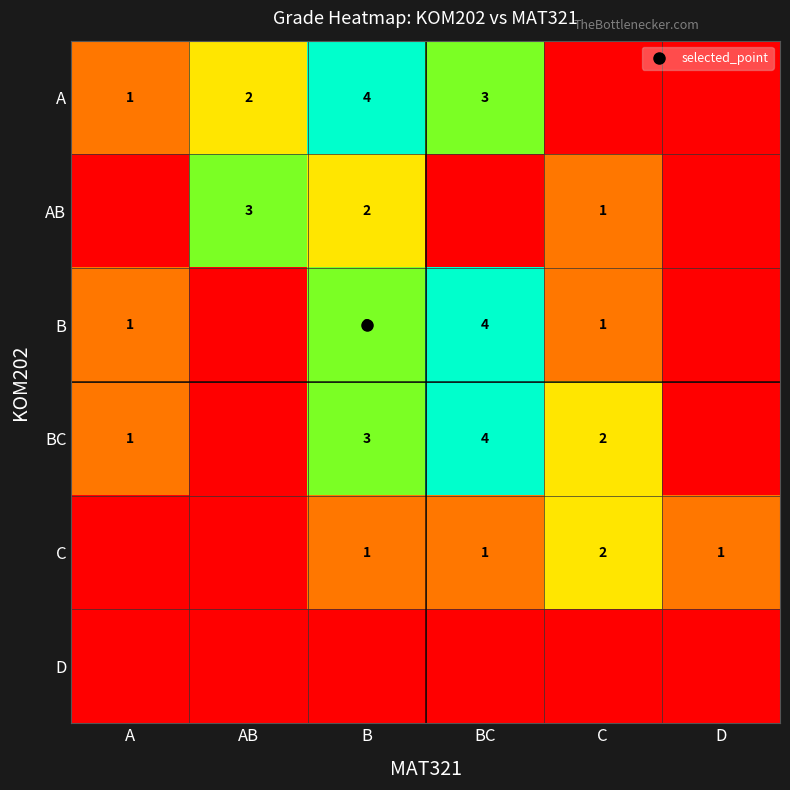

Which label corresponds to the largest value in the chart?

B